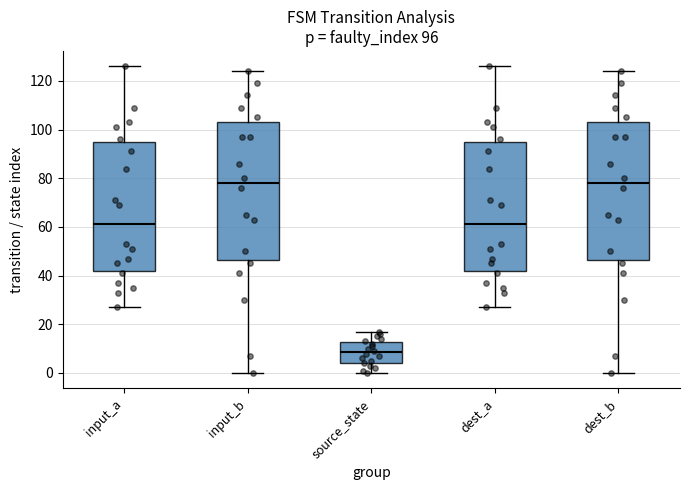

Which box has the lowest median line?

source_state